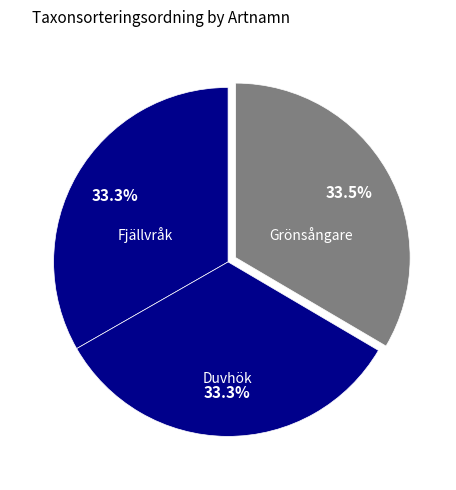

How many segments does this pie chart have?

3